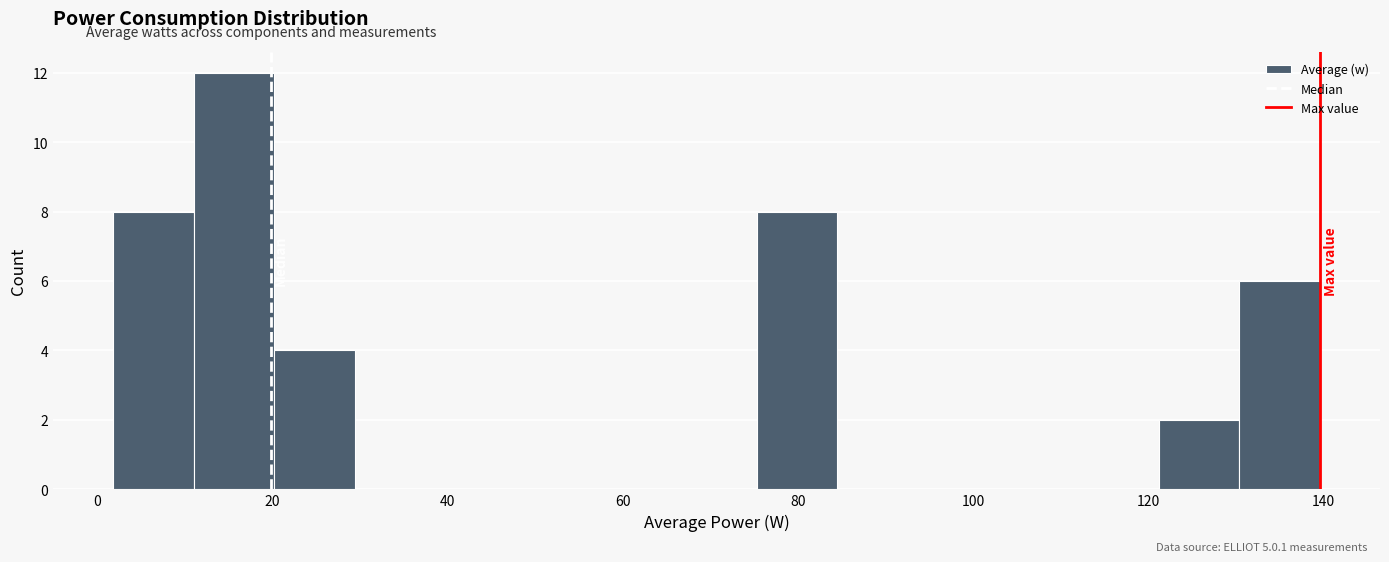

Reading left to right, transcribe this chart: for each bar, give the range it covers on the x-axis and its height. Neither the bar edges nor the heights are printed on the chart, so give them approximately, as read against the axes.

2 to 10: 8
10 to 20: 12
20 to 30: 4
30 to 38: 0
38 to 48: 0
48 to 56: 0
56 to 66: 0
66 to 76: 0
76 to 84: 8
84 to 94: 0
94 to 102: 0
102 to 112: 0
112 to 122: 0
122 to 130: 2
130 to 140: 6